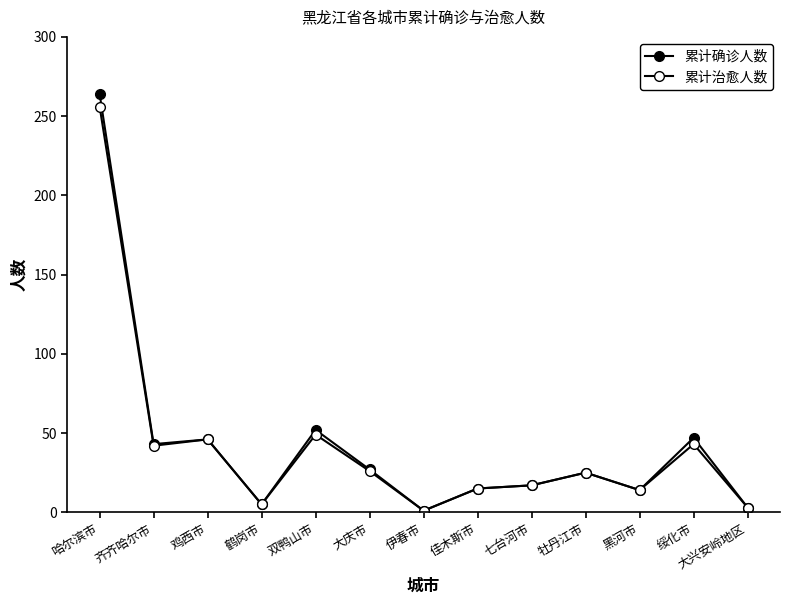

How many data points in 累计确诊人数 are less than 25?

6